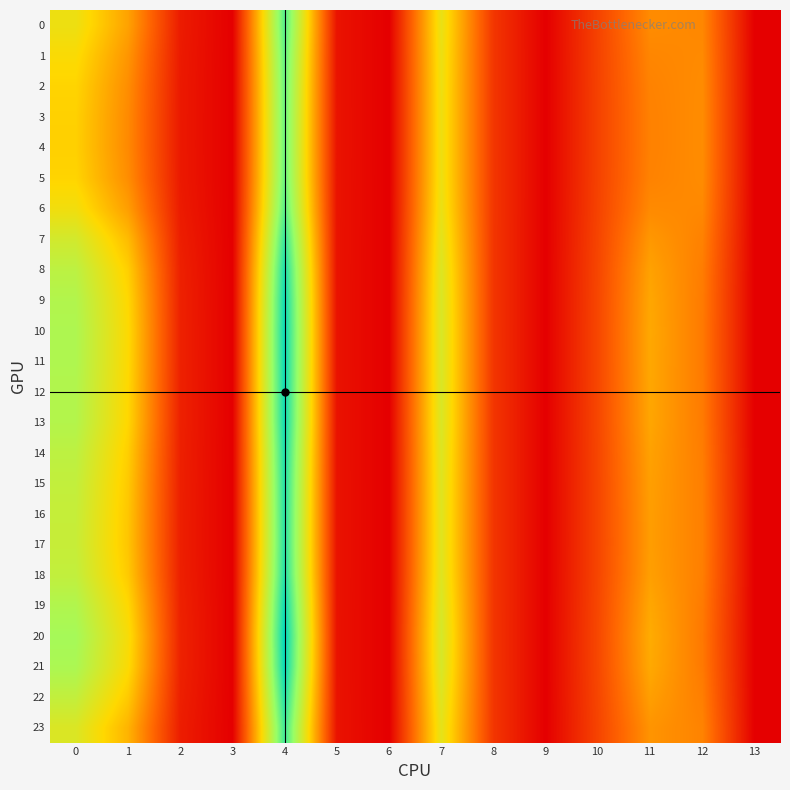

Which label corresponds to the largest value in the chart?

4